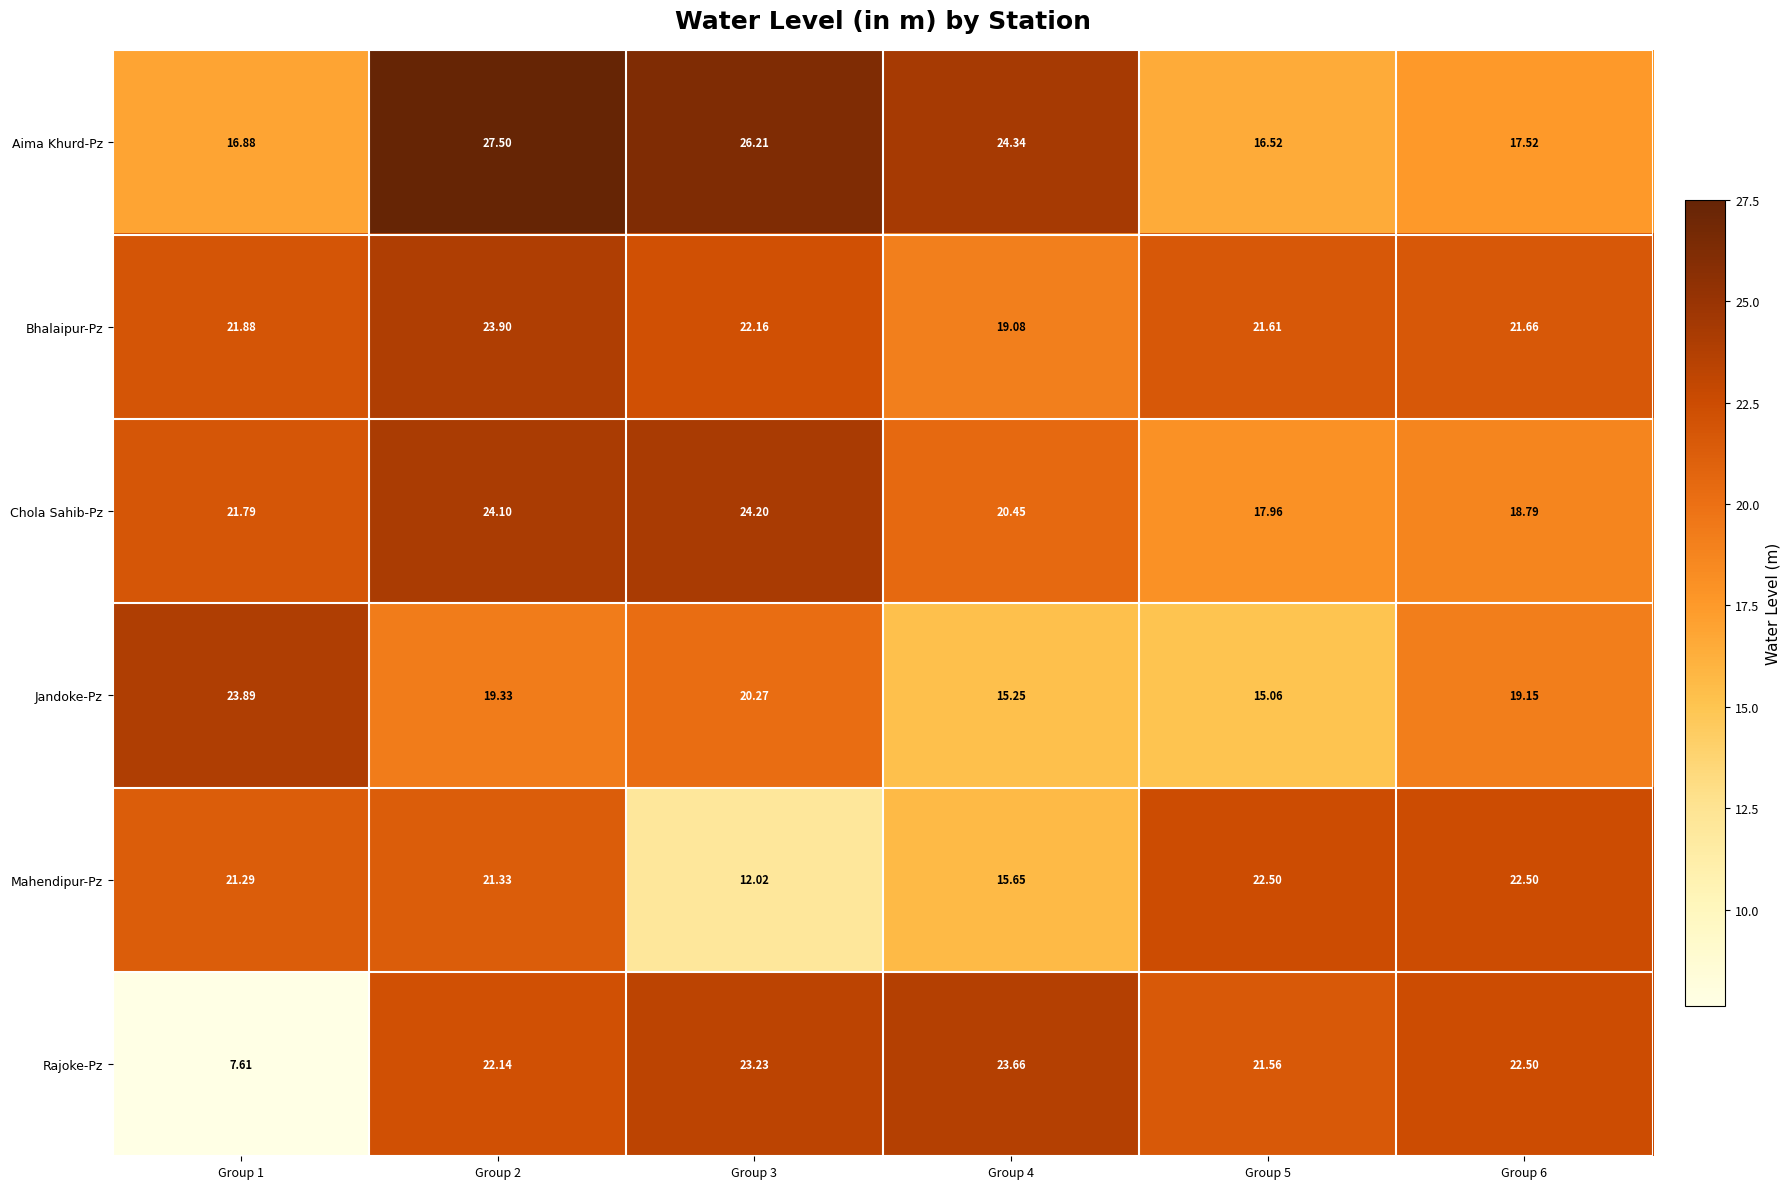

Rank the series by their maximum value, from lowest to highest.

Mahendipur-Pz, Rajoke-Pz, Jandoke-Pz, Bhalaipur-Pz, Chola Sahib-Pz, Aima Khurd-Pz